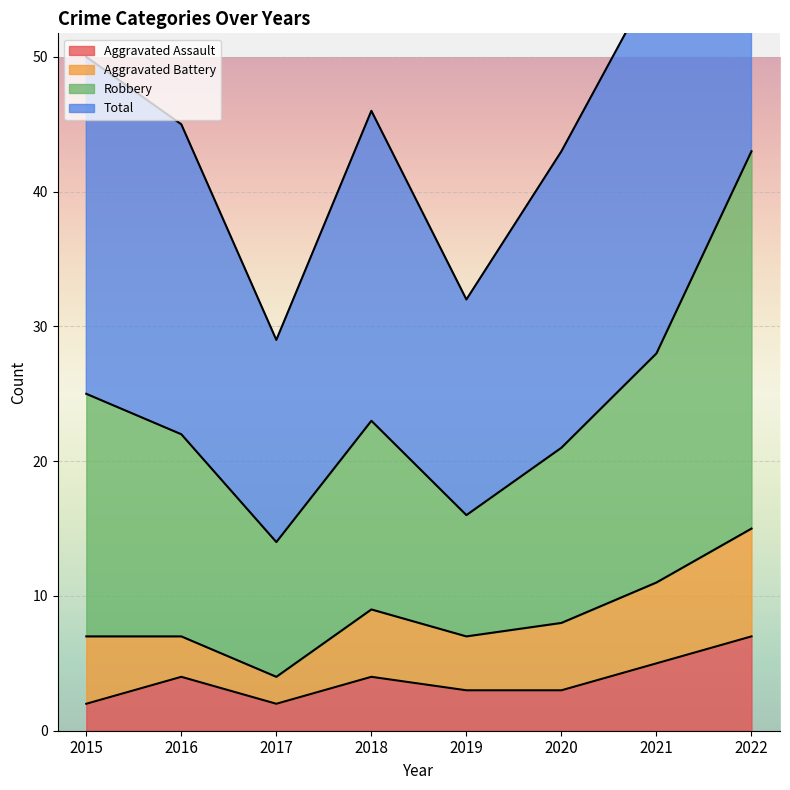

Which has a higher value, 2019 or 2020?

2019